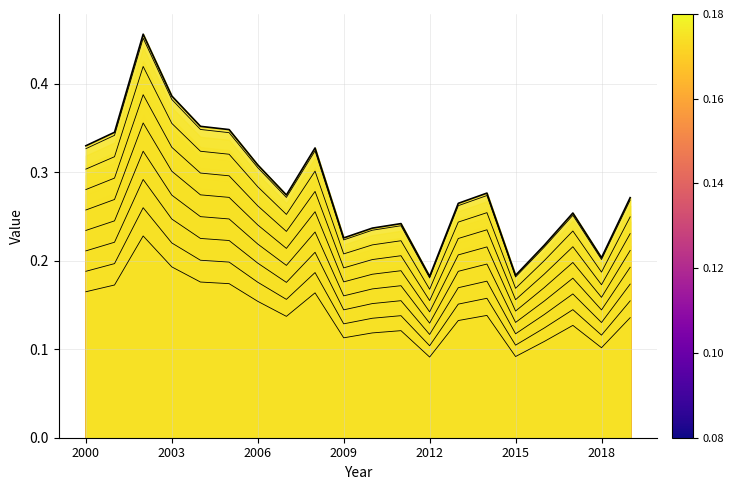

Reading left to right, list all the values displayed in this chart.

0.2	0.2	0.2	0.2	0.2	0.2	0.2	0.1	0.2	0.1	0.1	0.1	0.1	0.1	0.1	0.1	0.1	0.1	0.1	0.1